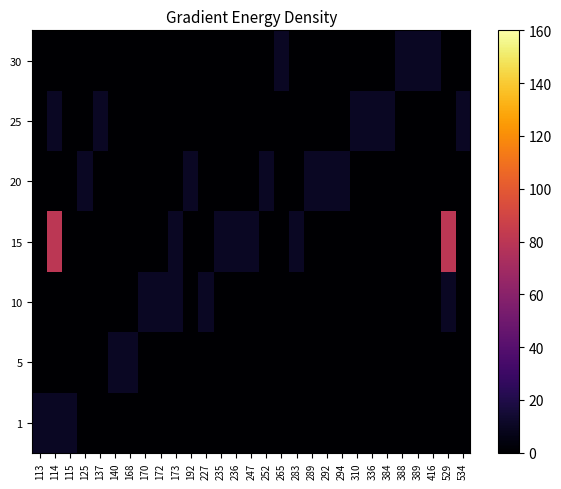

Between 294 and 292, which is larger?

294